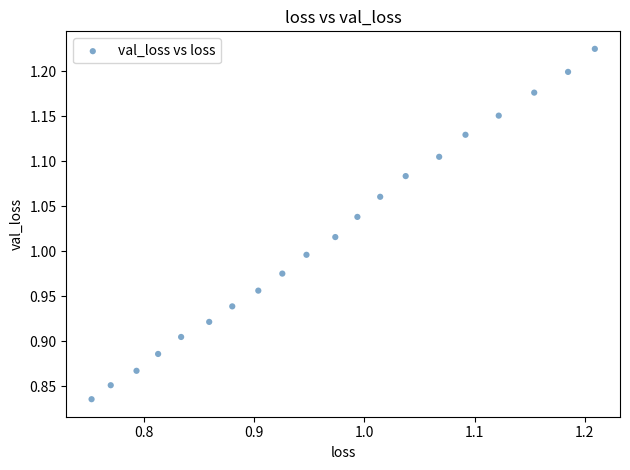

What is the range of Y values (max minus min)?

0.4